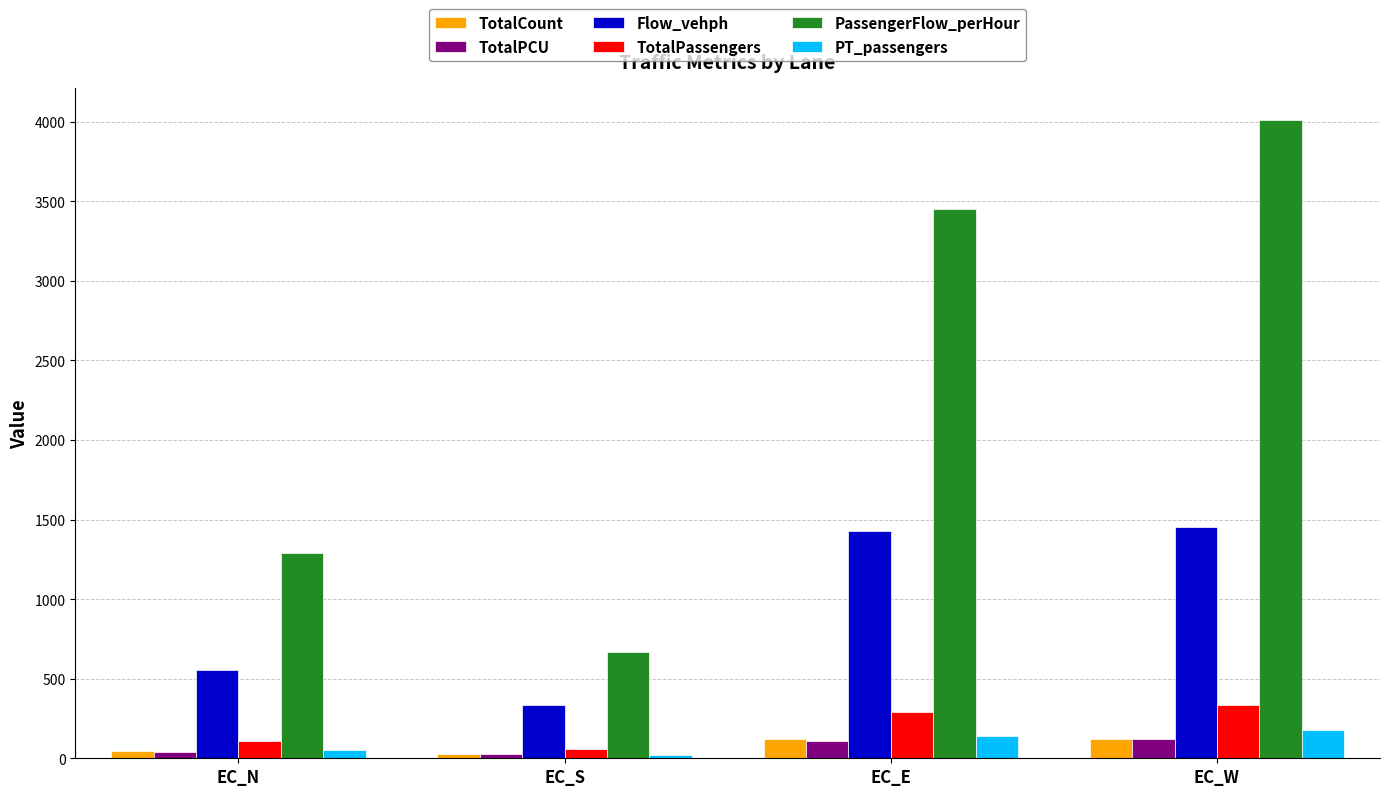

Is the value of PT_passengers at EC_W greater than the value of TotalCount at EC_N?

Yes